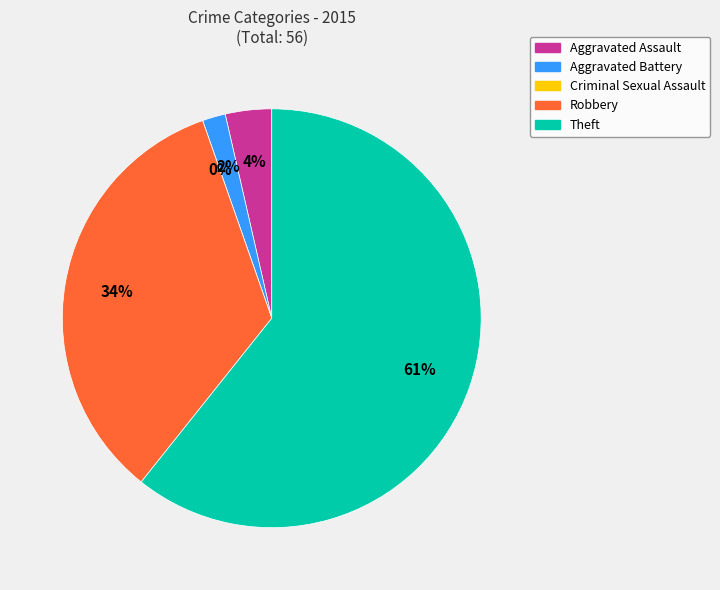

To the nearest percent, what is the combined percentage of Robbery and Theft?

95%